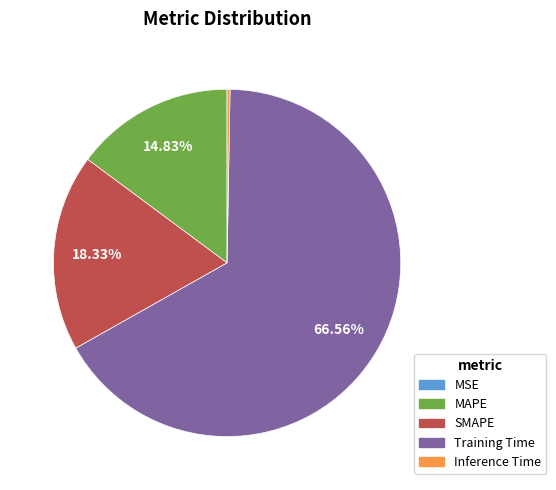

Which slice is the largest?

Training Time